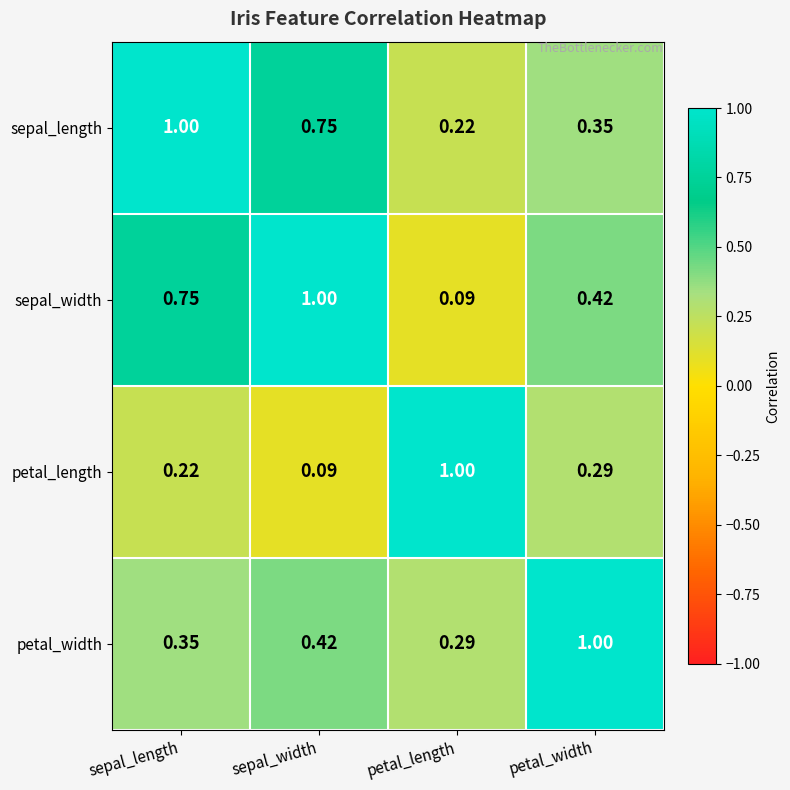

Is the value of sepal_length at petal_width greater than the value of petal_width at petal_width?

No